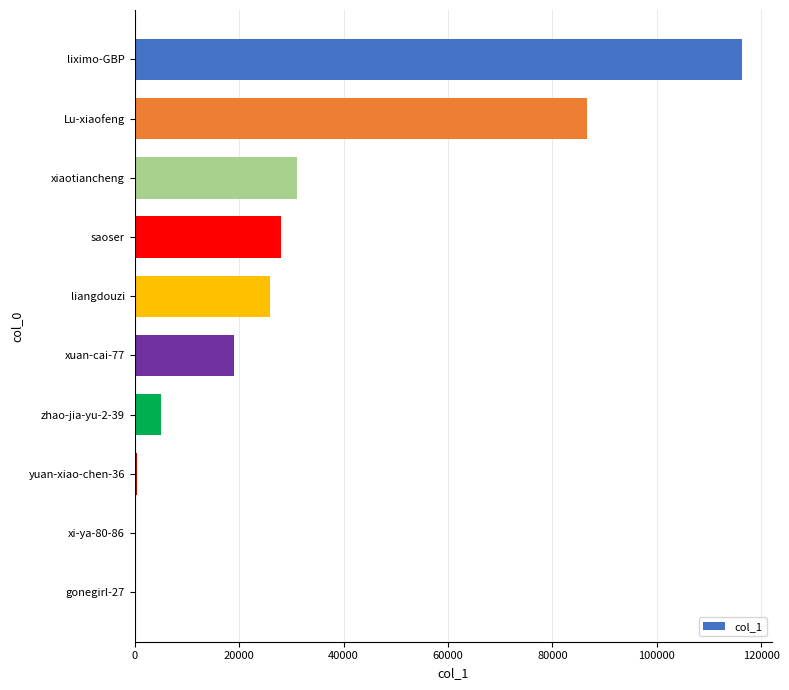

Does the chart contain stacked bars?

No